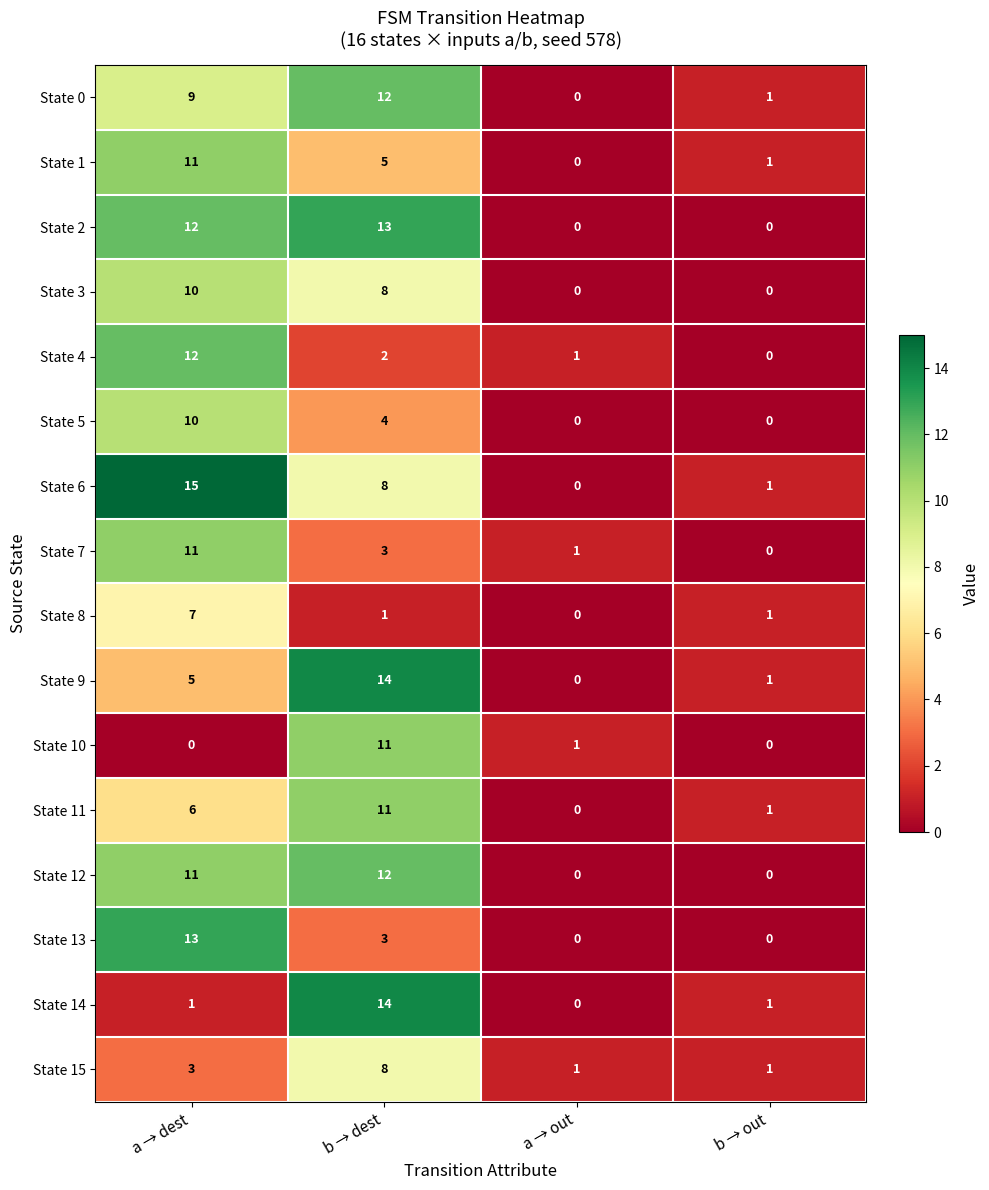

What is the sum of all State 2 values?

25